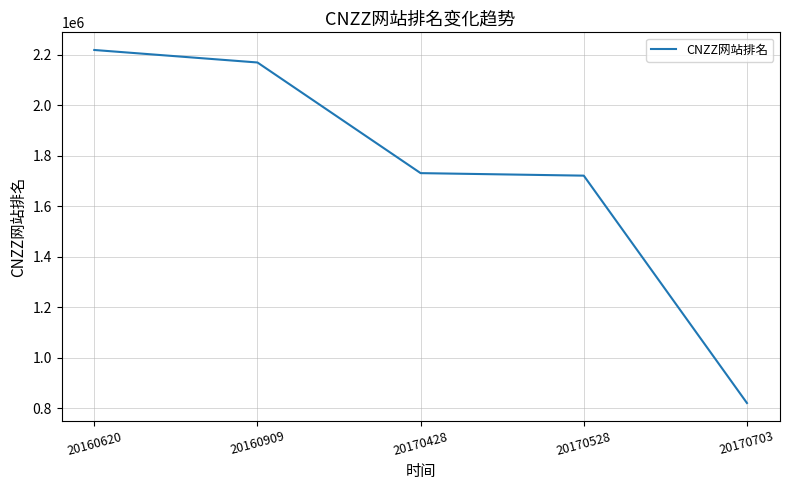

True or false: there are more than 2 points higher than both neighbors.

False